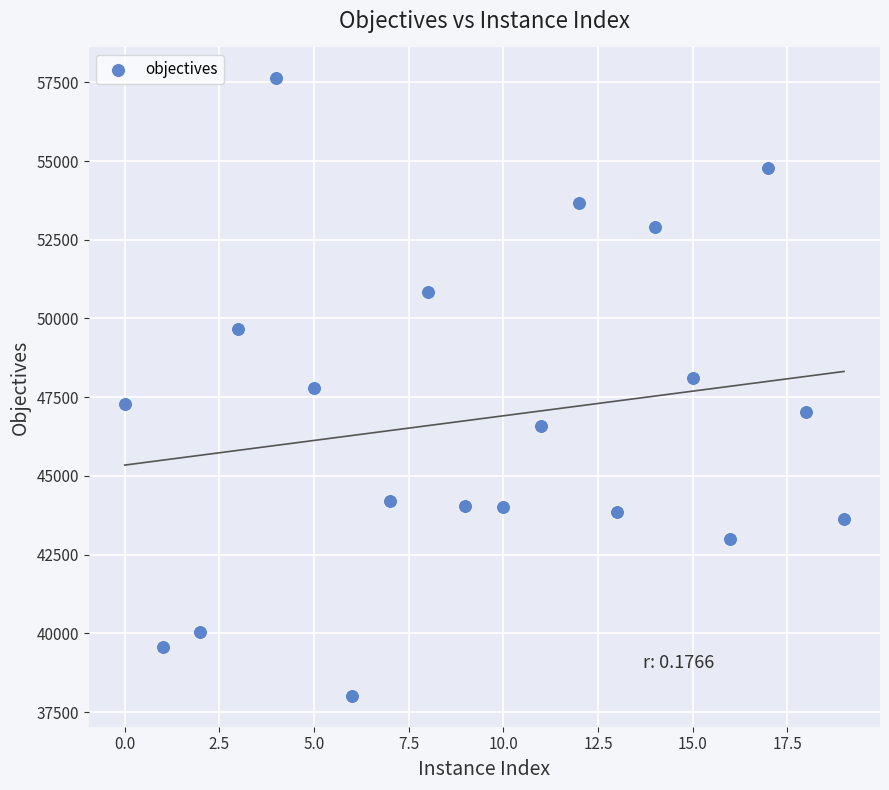

What is the range of Y values (max minus min)?

19612